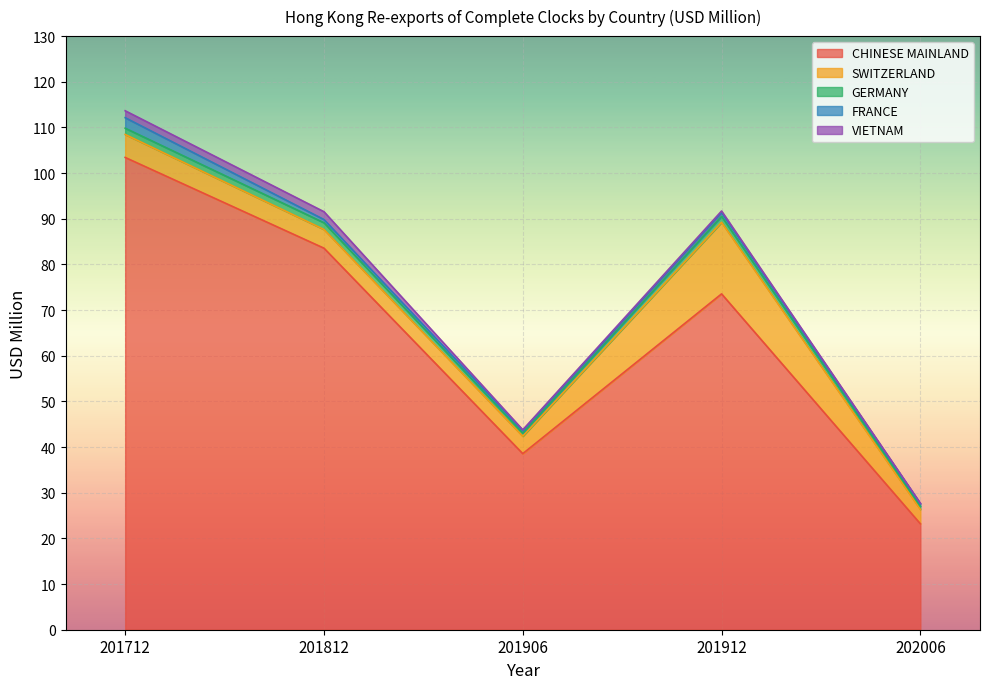

Rank the categories by CHINESE MAINLAND value from lowest to highest.

202006, 201906, 201912, 201812, 201712